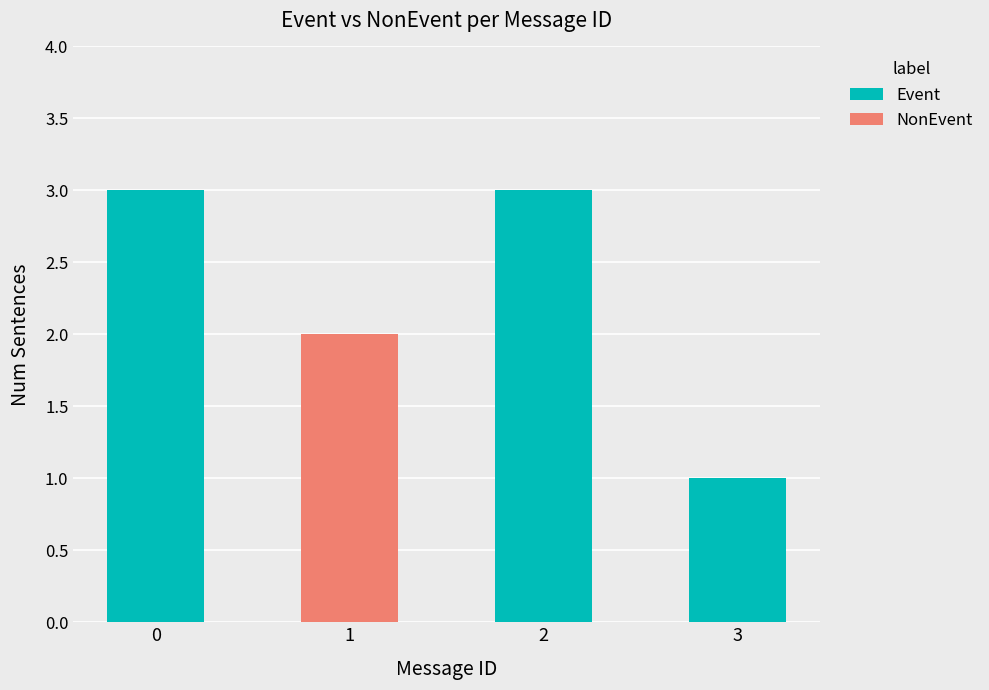

What is the maximum value for Event?

3